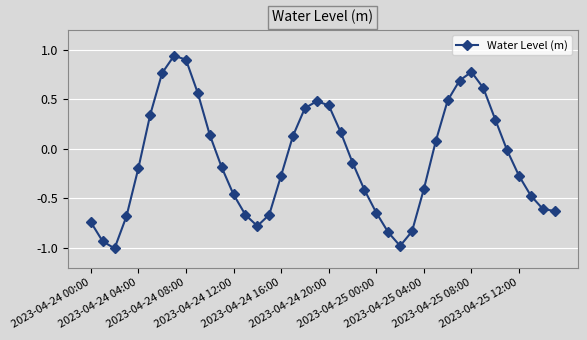

How many points are higher than both their immediate neighbors (excluding endpoints)?

3